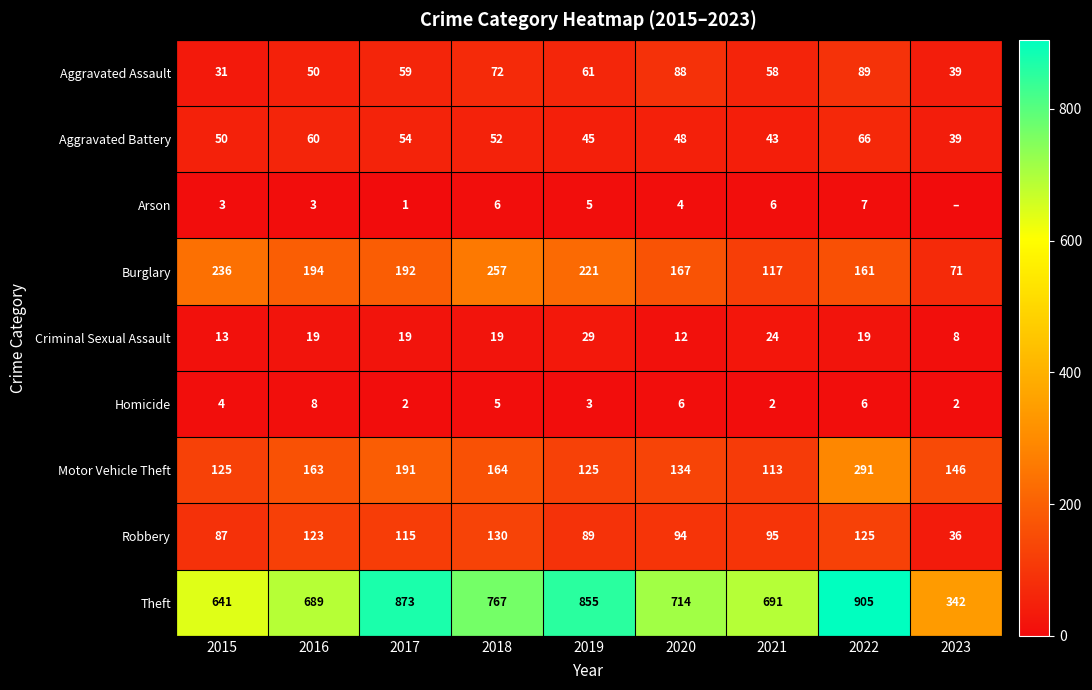

How many data points in Robbery are less than 95?

4